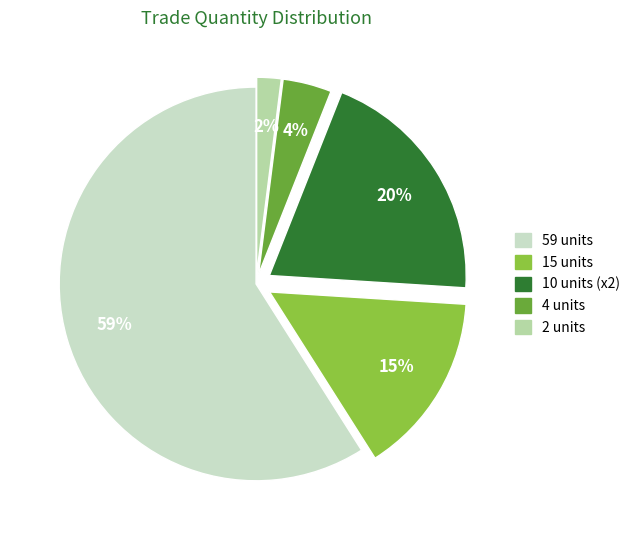

To the nearest percent, what is the difference between the largest and smallest slice percentages?

57%